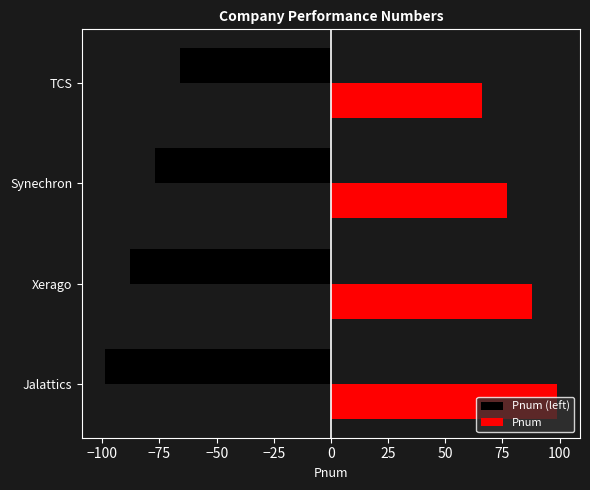

Which series has the largest total across all categories?

Pnum